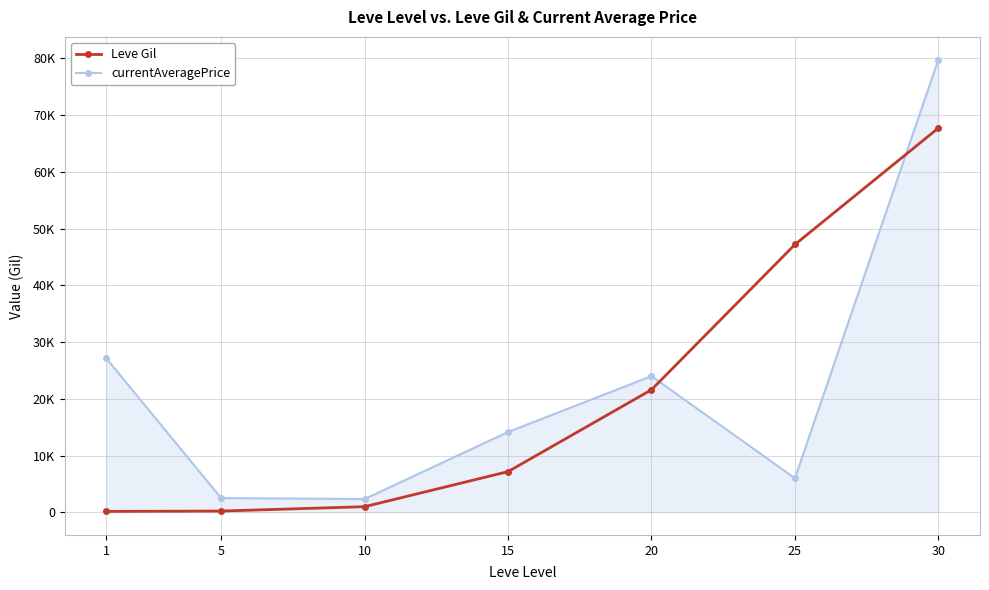

How many intersections are there between Leve Gil and currentAveragePrice?

2